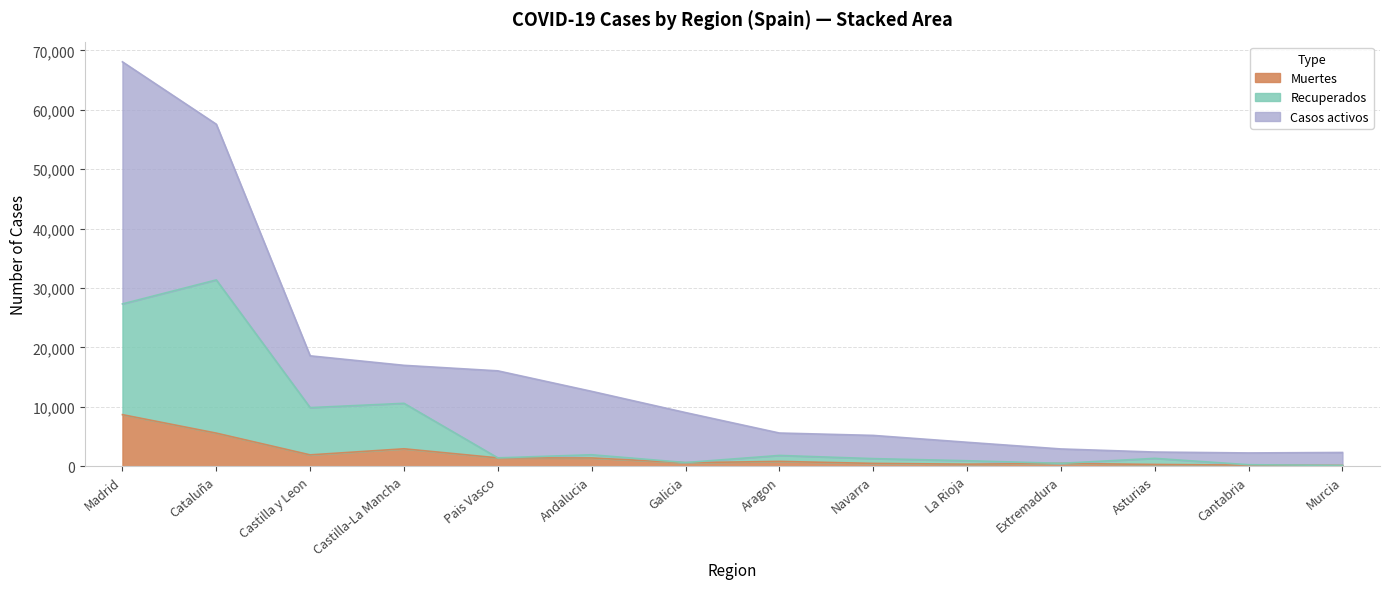

What is the highest value of the Muertes series?

8691